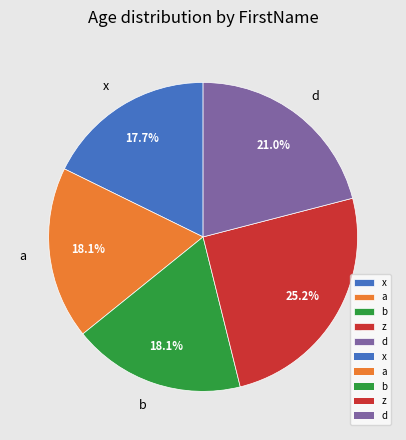

Count the number of slices in the pie.

5